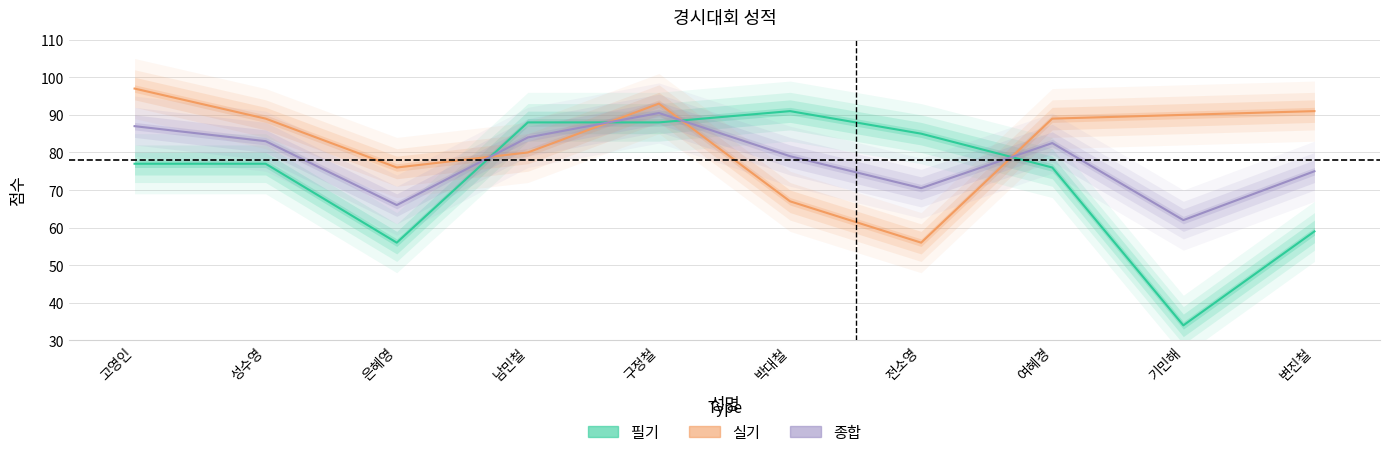

Does the chart have visible grid lines?

Yes